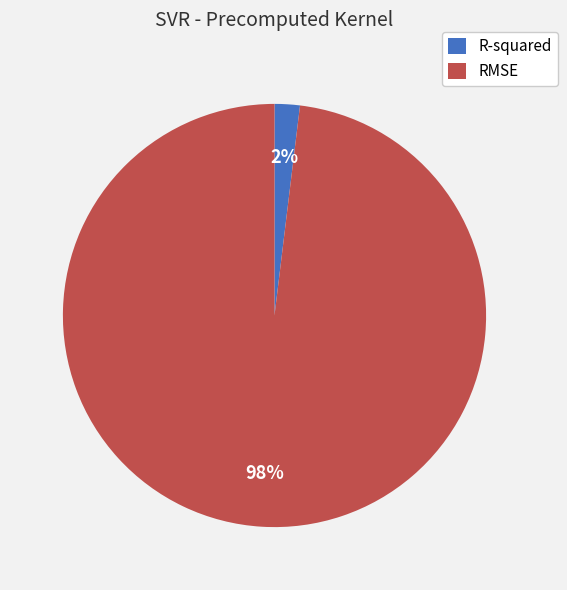

Which category has the biggest portion of the pie?

RMSE